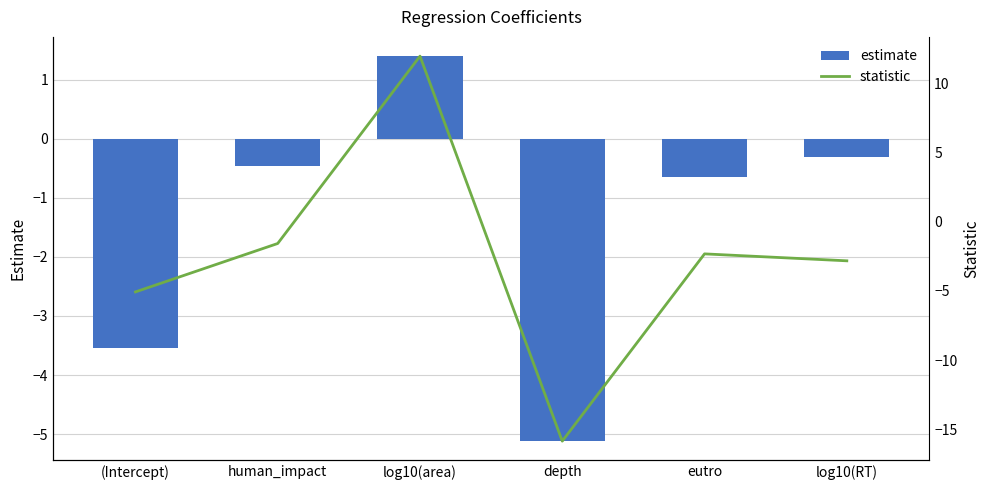

Which series has the largest total across all categories?

estimate